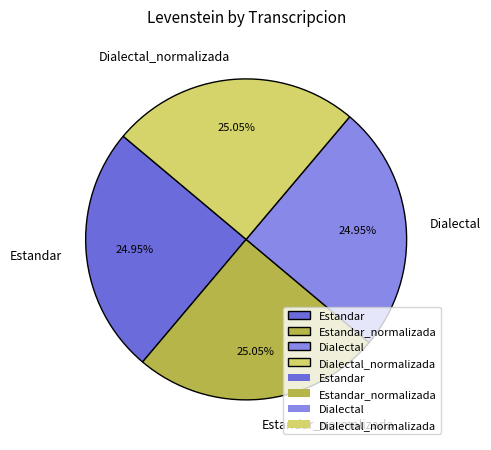

To the nearest percent, what is the combined percentage of Estandar and Dialectal_normalizada?

50%